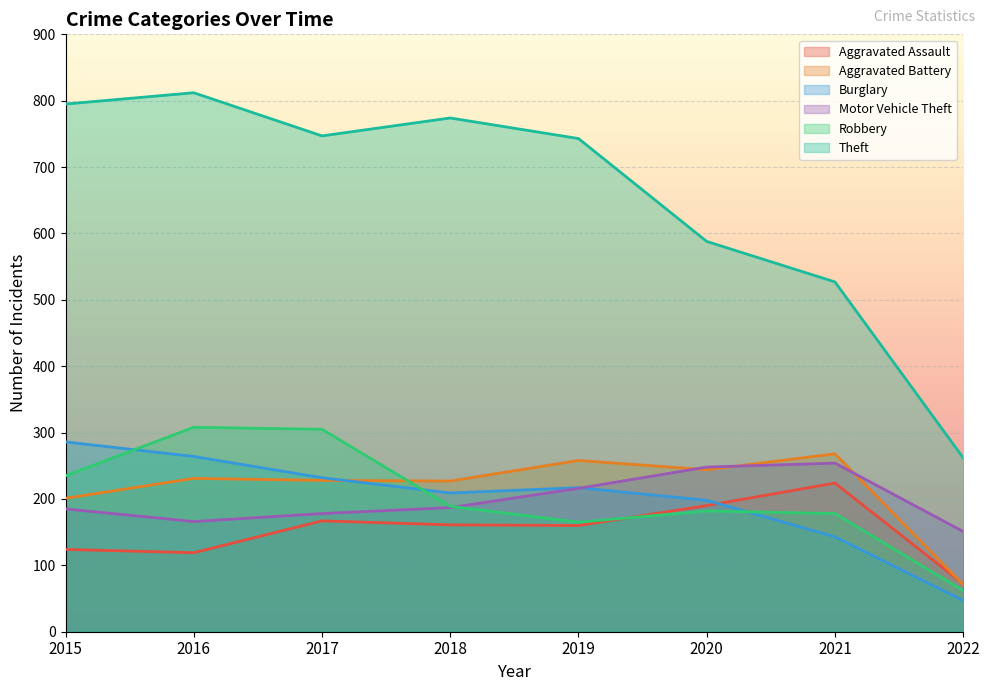

Where does the Aggravated Battery series first go above 231?

2019